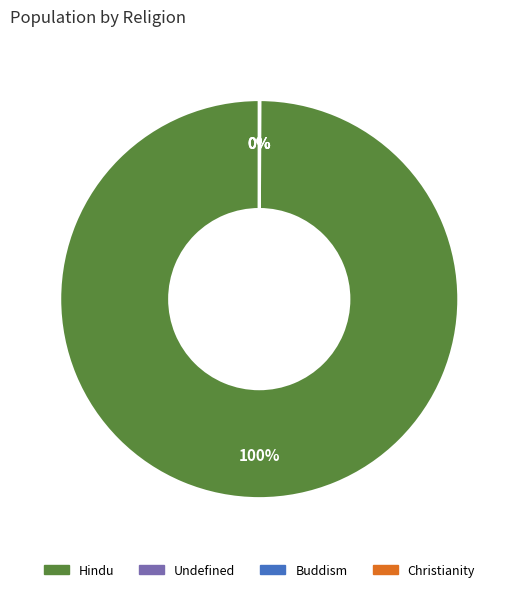

Is there a majority slice in this chart?

Yes